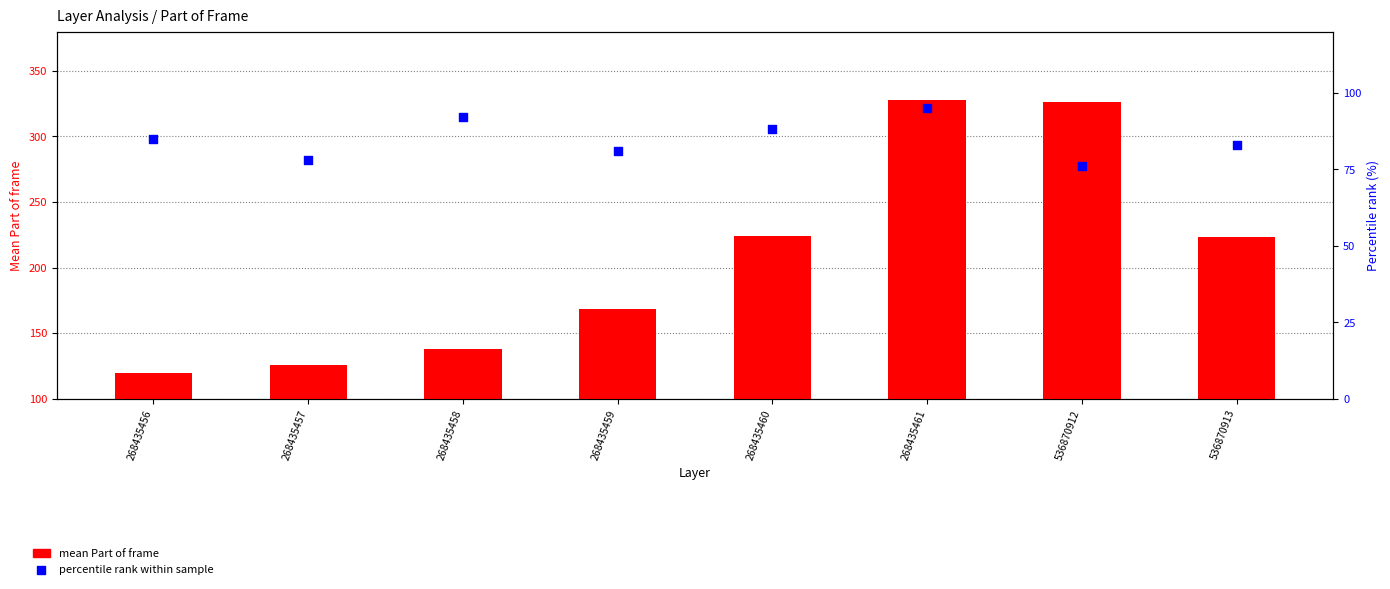

Which series contains the highest Y value?

mean Part of frame